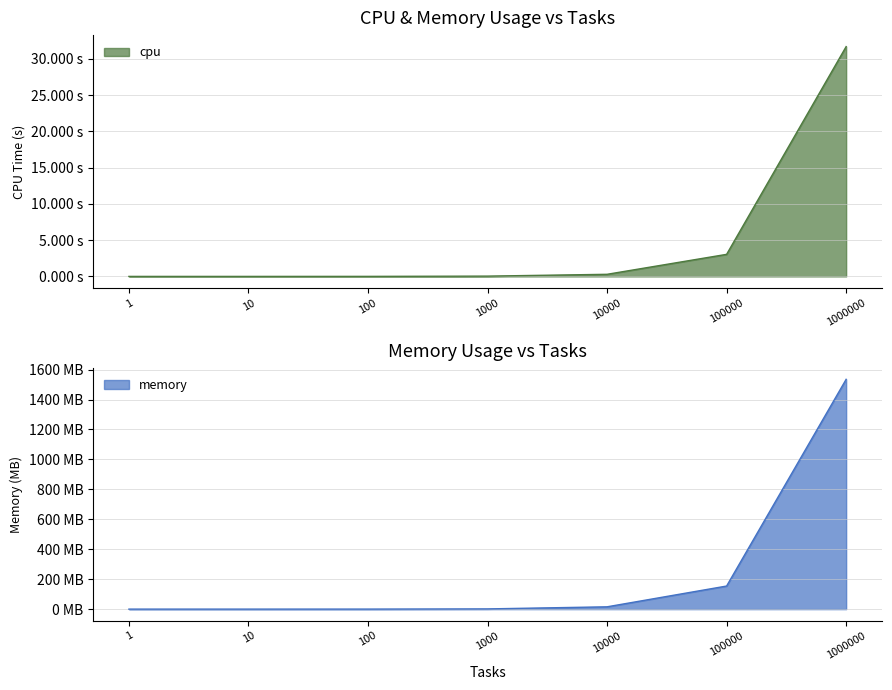

The value of memory at 100 is 0.2. True or false?

True